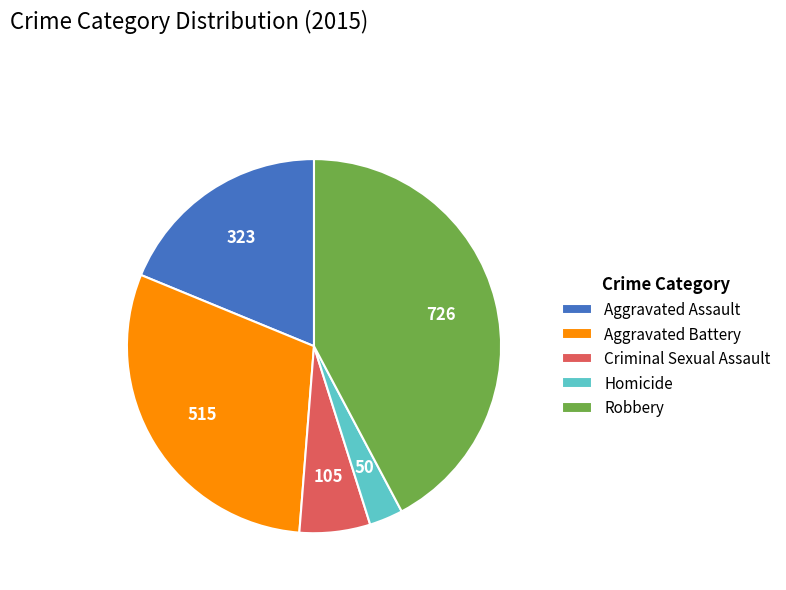

Is it true that Aggravated Assault is 6% of the pie?

False